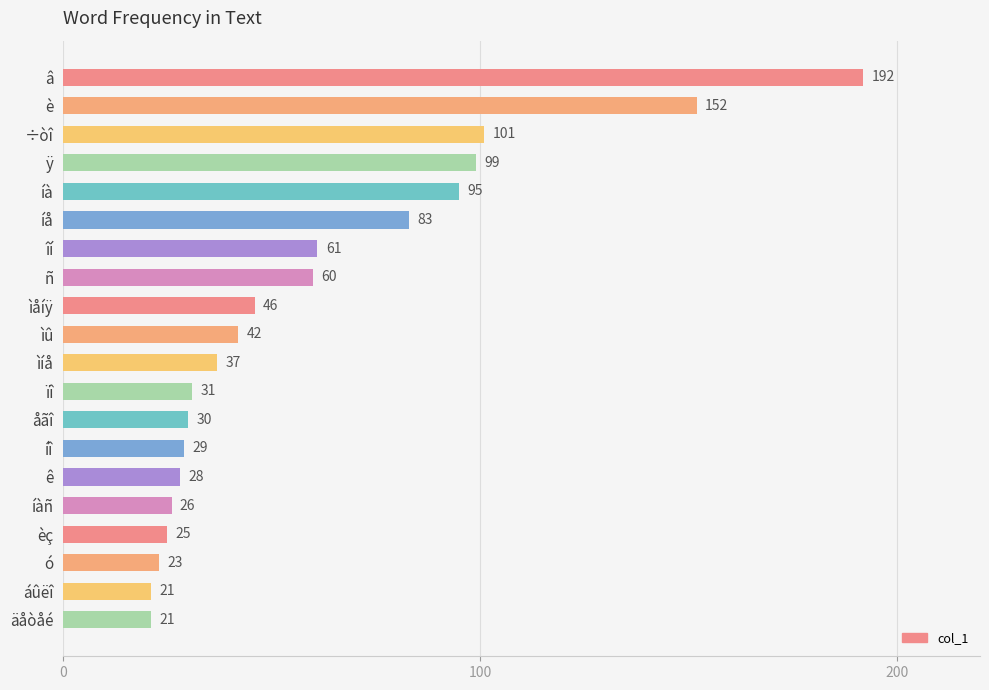

The value at íå is 17. True or false?

False